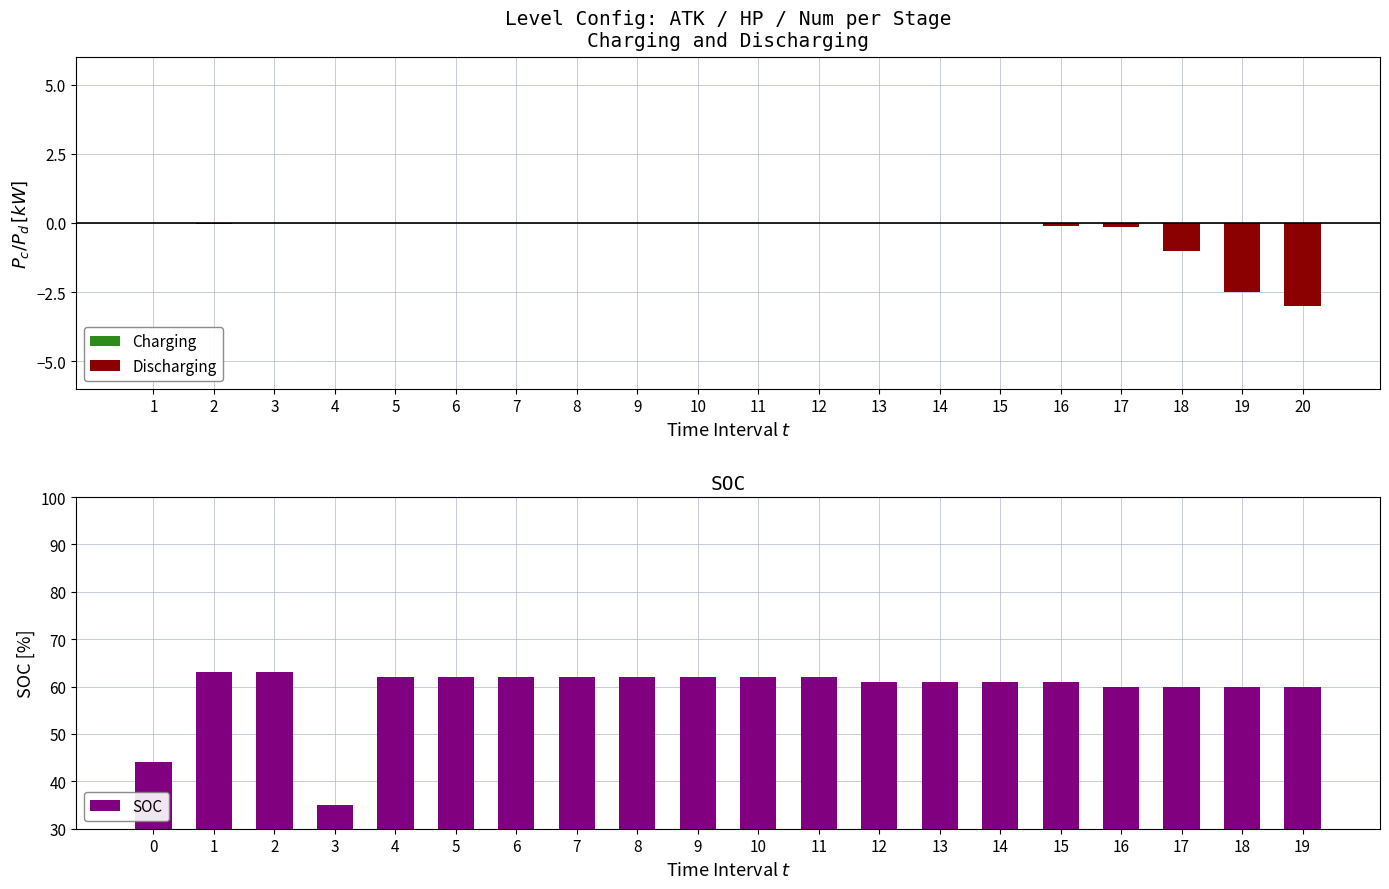

Where is Discharging nearest to the value -1?

18